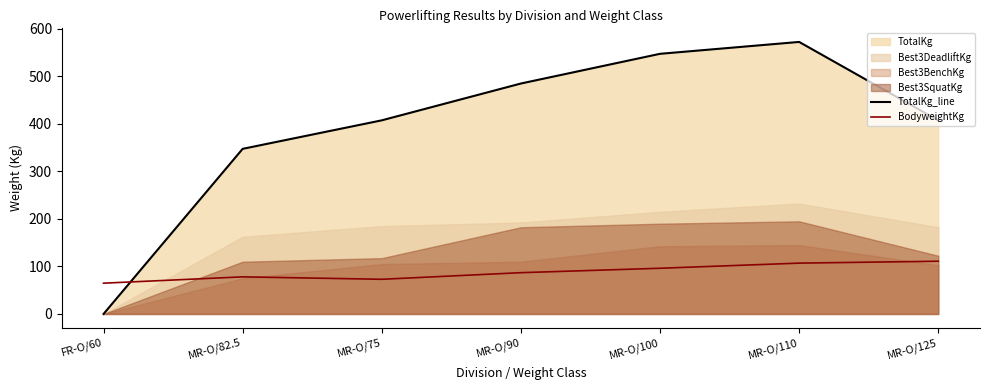

What is the difference between the TotalKg_line values at FR-O/60 and MR-O/110?

572.5